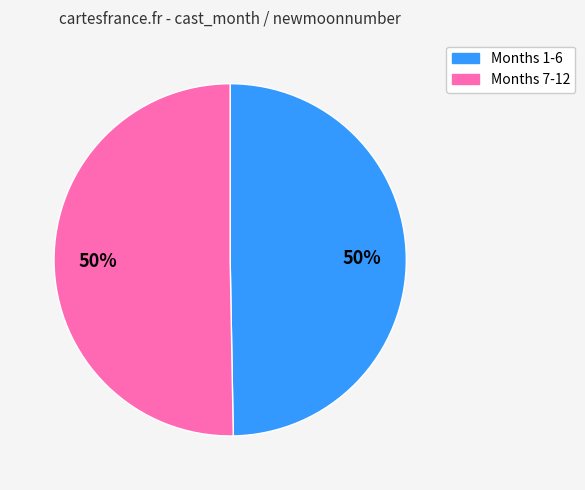

To the nearest percent, what is the average slice percentage?

50%